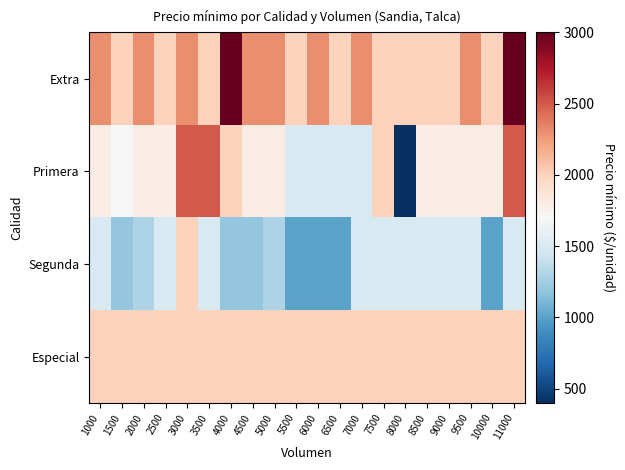

At which category does the chart reach its minimum across all series?

8000